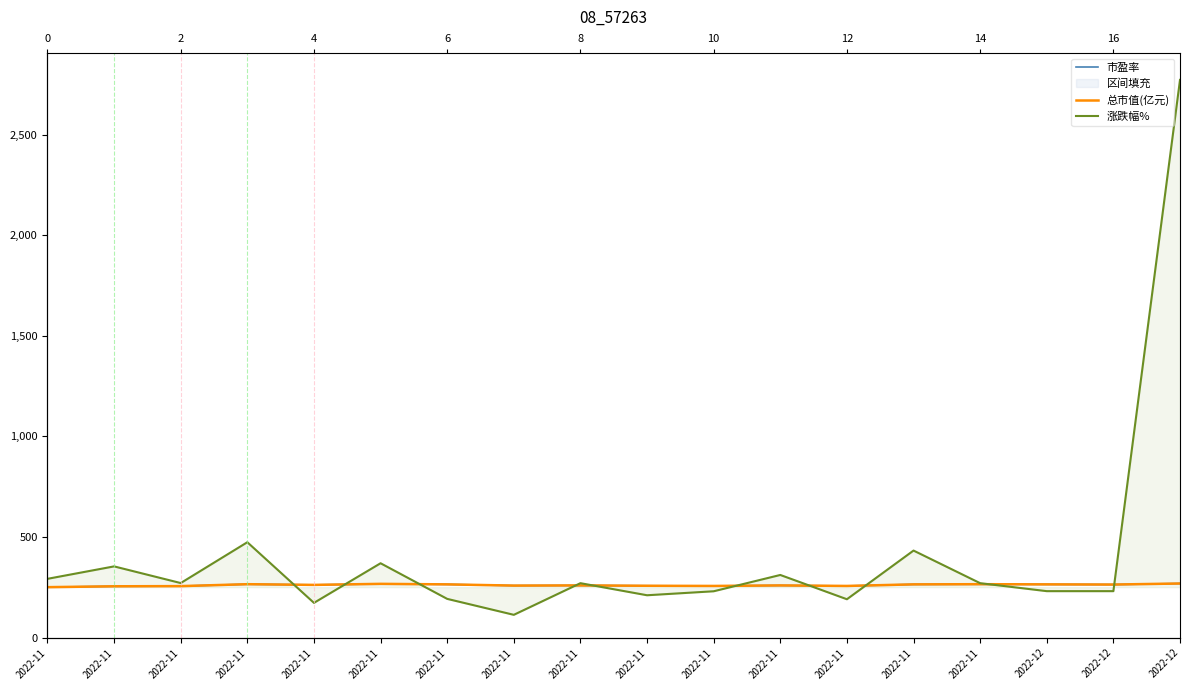

How many times do 总市值(亿元) and 涨跌幅% cross each other?

10